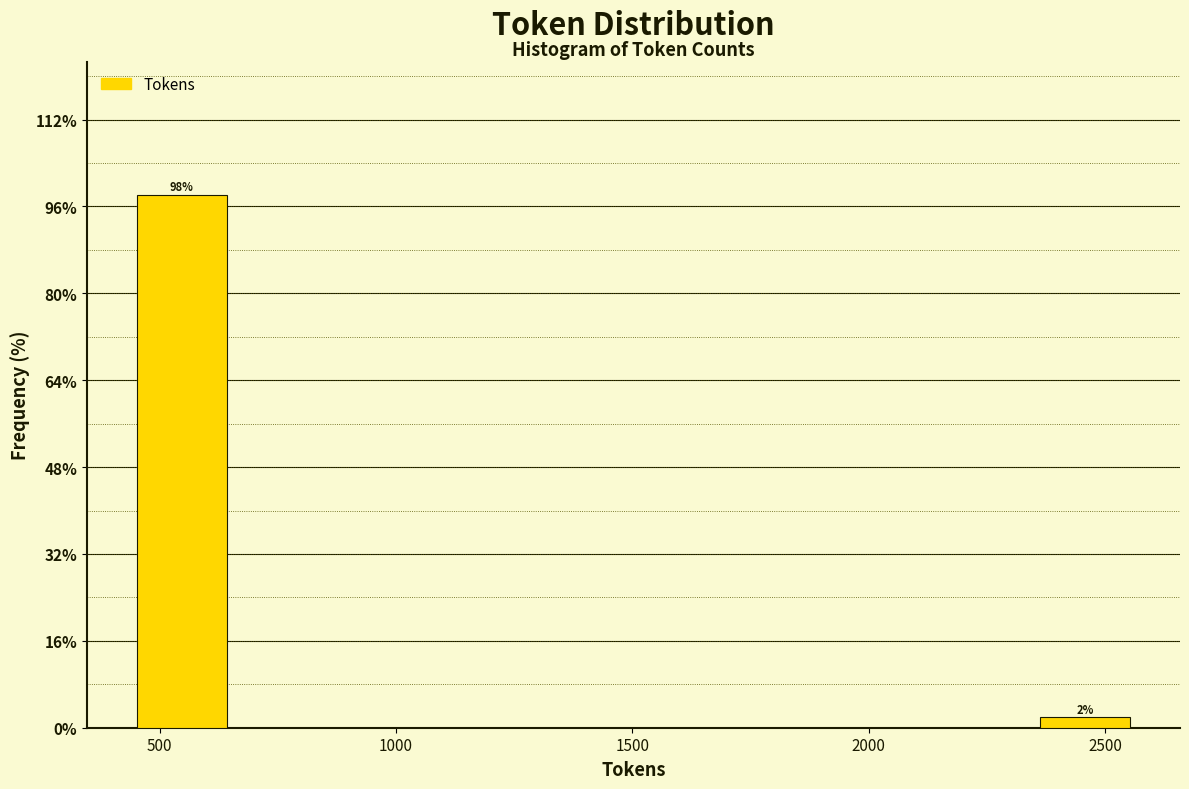

Which range on the x-axis has the tallest bar?

450 to 650